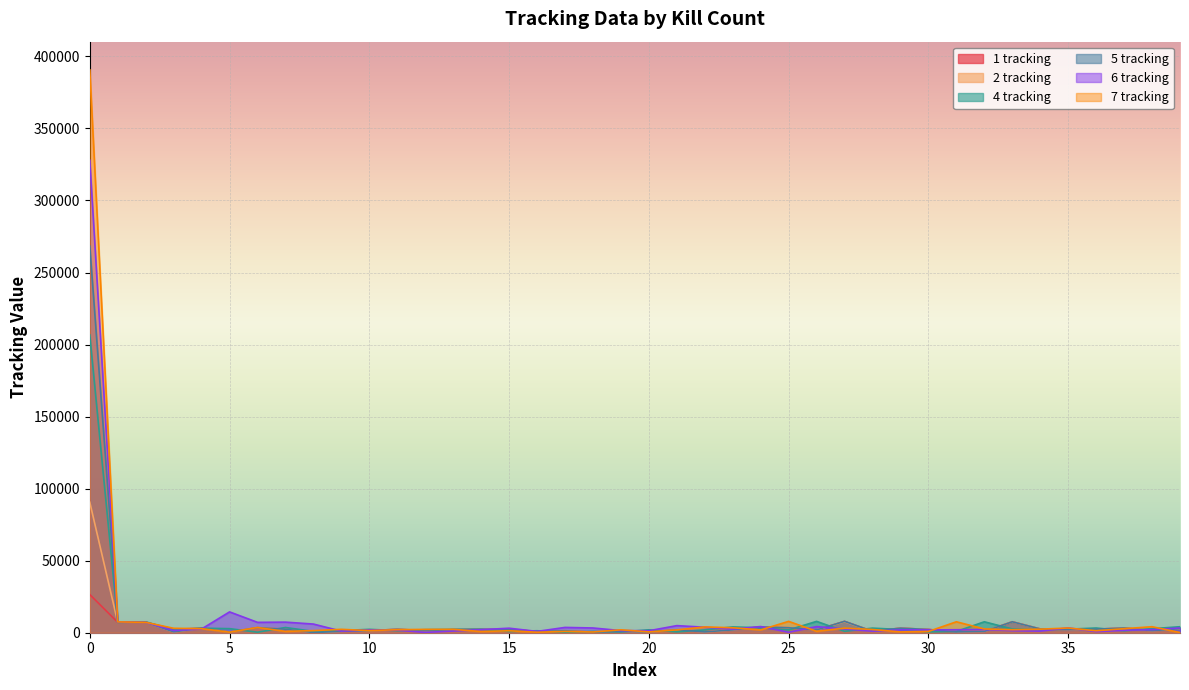

How many categories are shown in the chart?

40